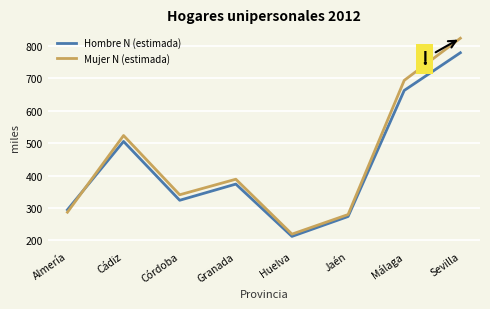

At which category is the sum across all series the highest?

Sevilla